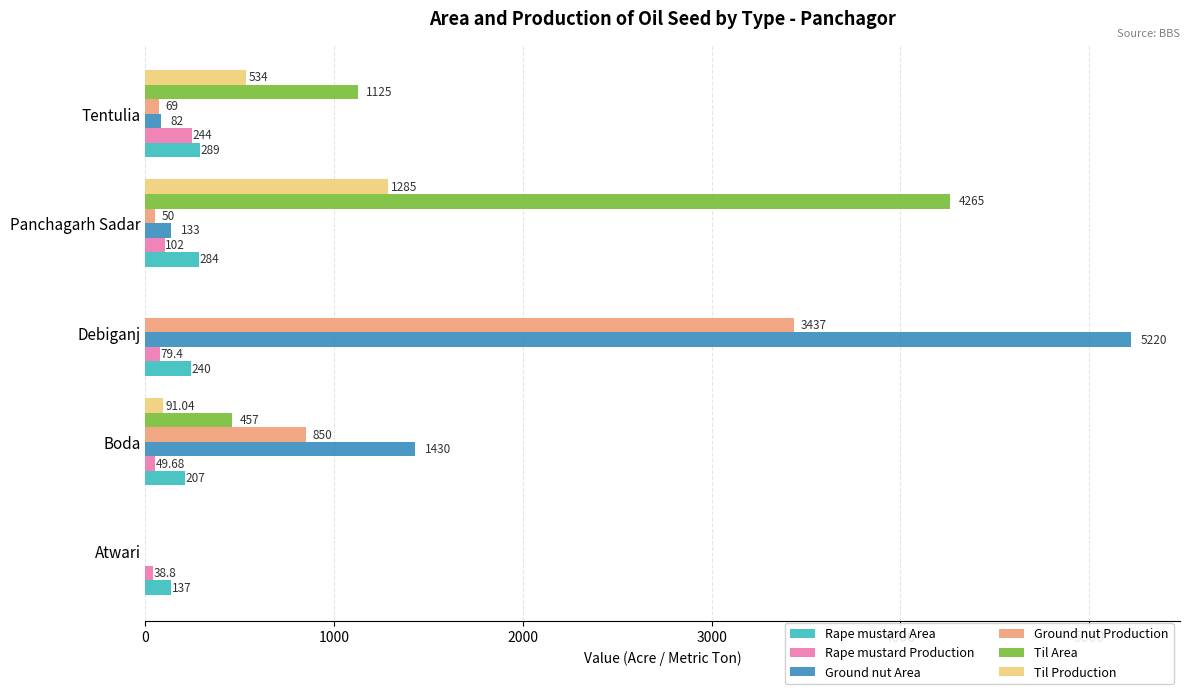

Between Atwari and Panchagarh Sadar, which series saw the biggest shift?

Til Area